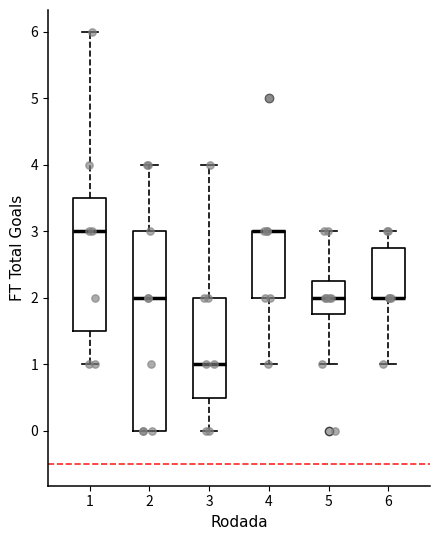

Reading left to right, read every box against the y-axis: the position of its median line, the range the box covers, and the ends of its whiskers. The values are not printed on the chart, so give them approximately, as read against the axis.

1: median 3.0, box 1.5 to 3.5, whiskers 1.0 to 6.0
2: median 2.0, box 0.0 to 3.0, whiskers 0.0 to 4.0
3: median 1.0, box 0.5 to 2.0, whiskers 0.0 to 4.0
4: median 3.0 (drawn on the box's upper edge), box 2.0 to 3.0, whiskers 1.0 to 3.0
5: median 2.0, box 1.8 to 2.3, whiskers 1.0 to 3.0
6: median 2.0 (drawn on the box's lower edge), box 2.0 to 2.8, whiskers 1.0 to 3.0